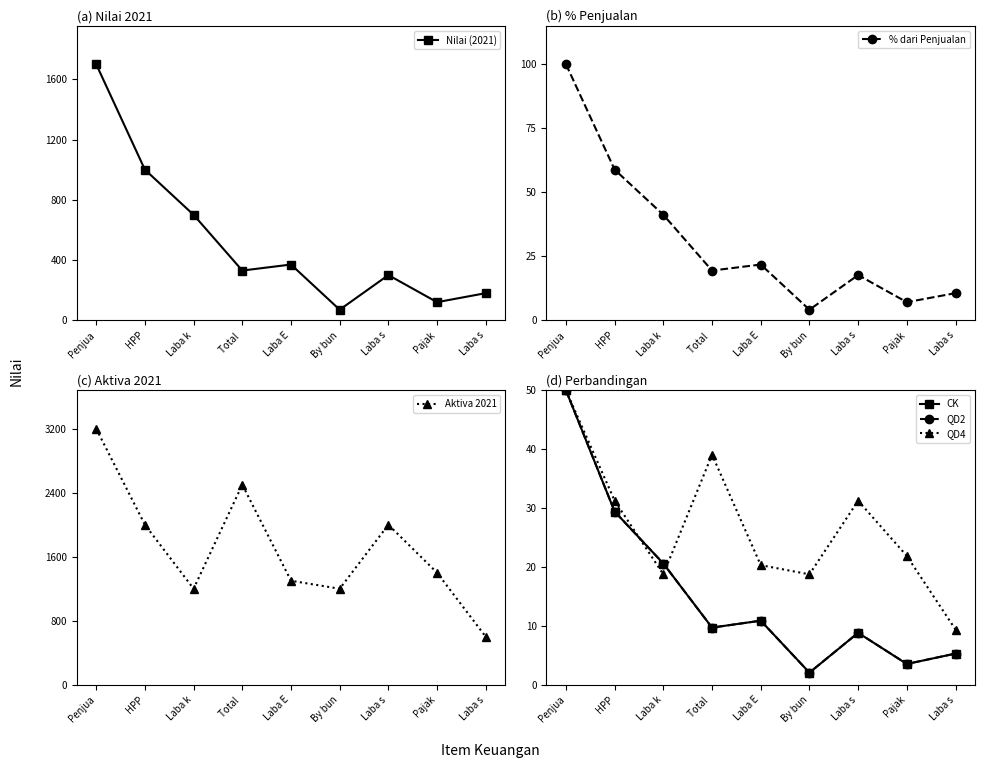

Is it true that Nilai (2021) equals 13.4 at Laba k?

False